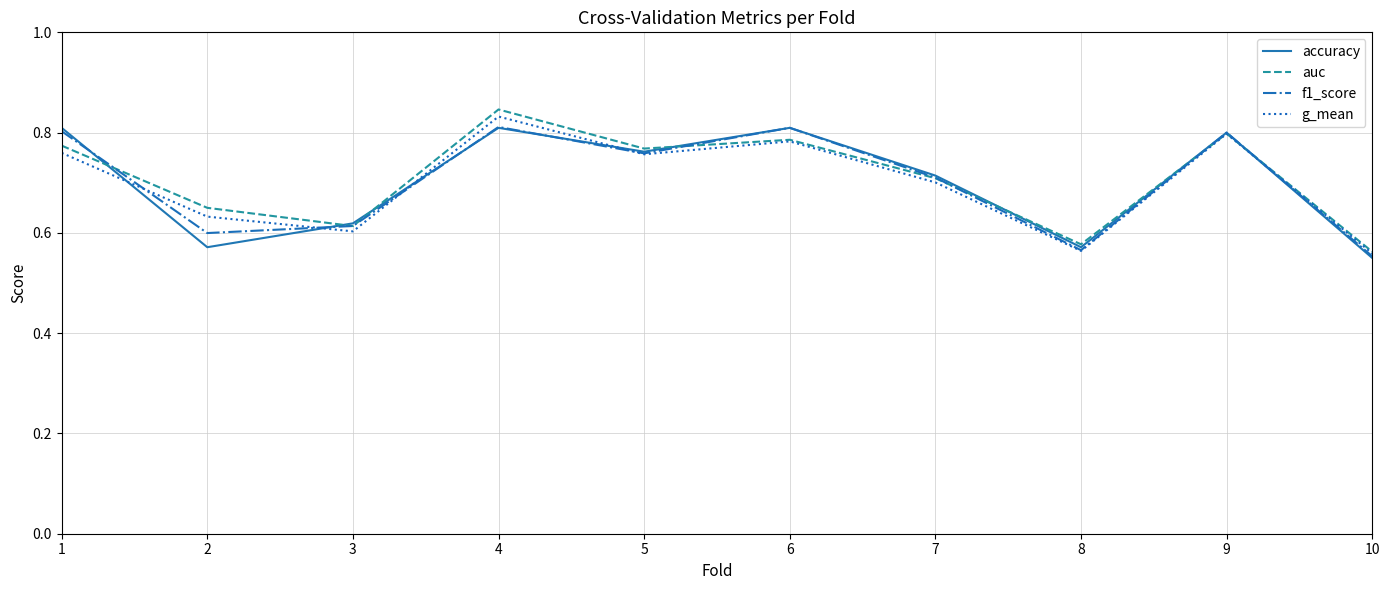

Is it true that f1_score equals 0.4 at 4?

False